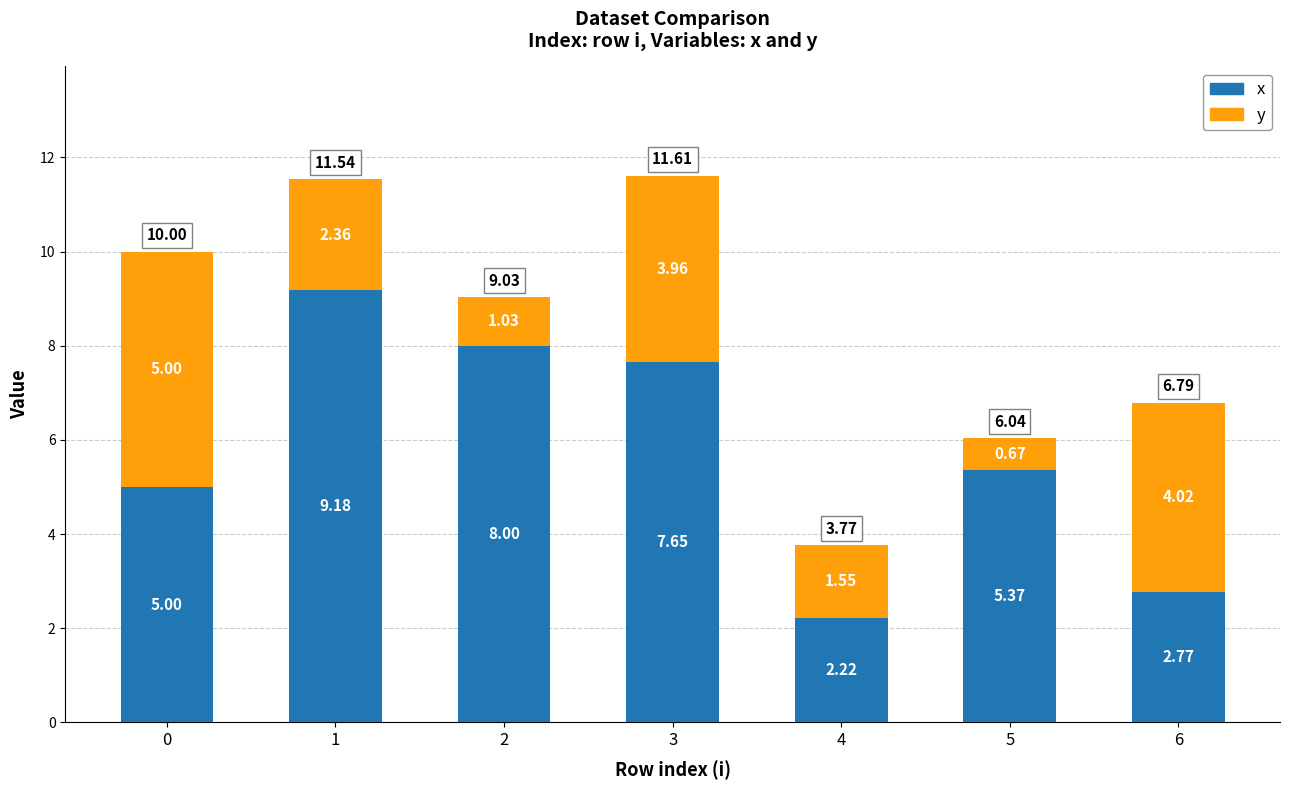

Which series has the largest range (max minus min)?

x